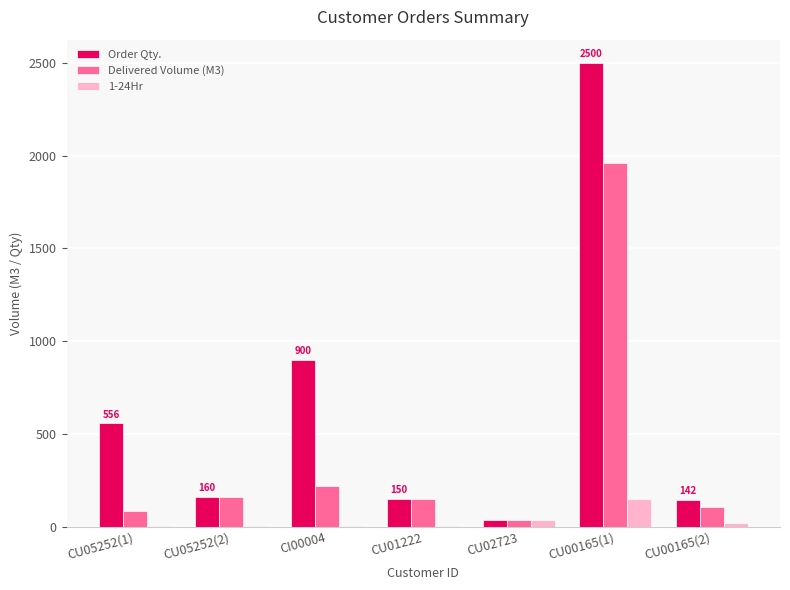

At which label is Delivered Volume (M3) closest to 998?

CI00004